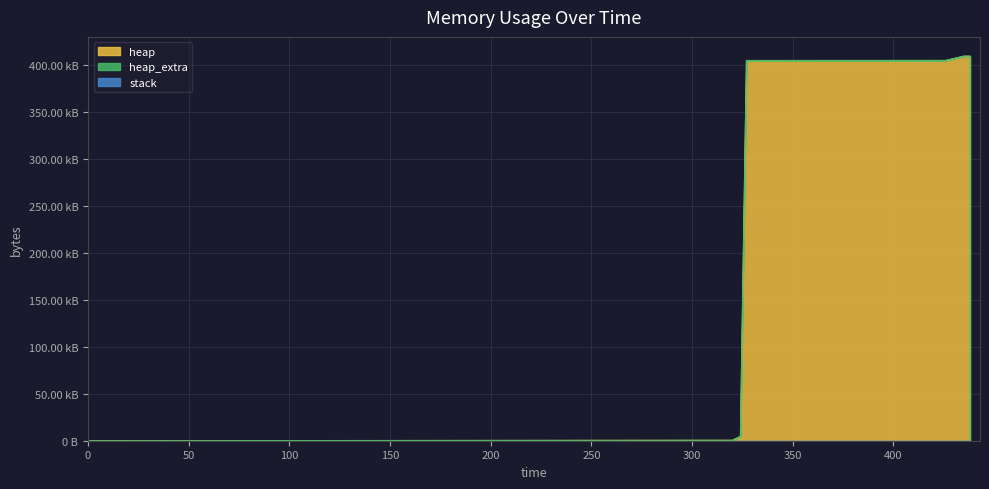

Is the value of heap at 438 greater than the value of stack at 427?

Yes